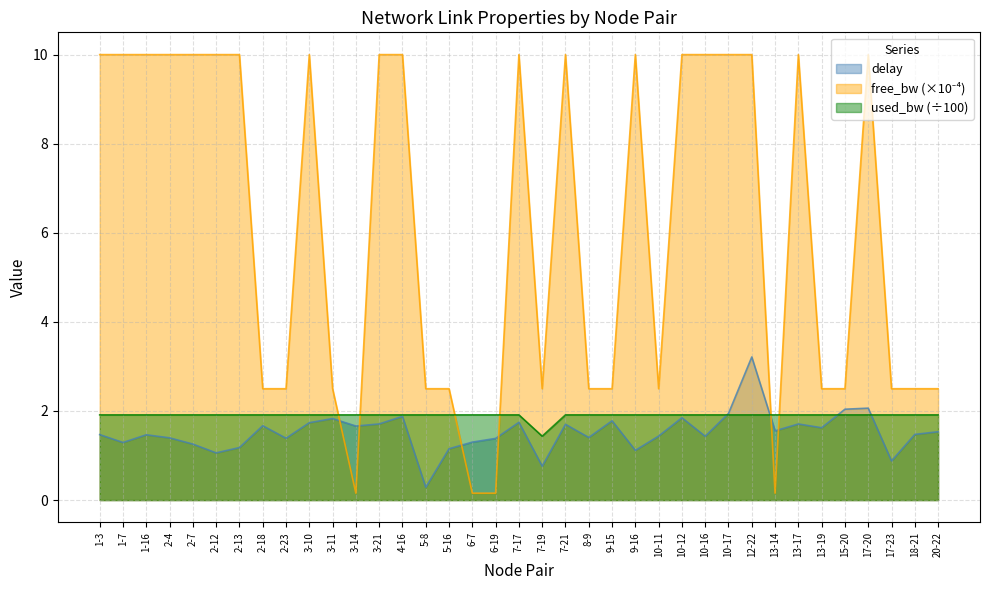

At which label is free_bw_scaled closest to 5?

2-18